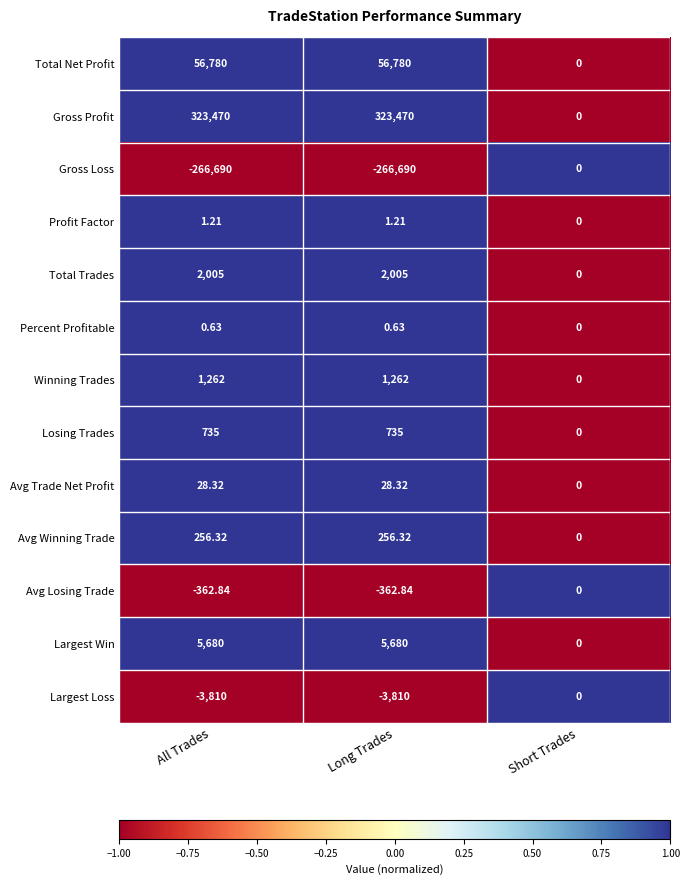

Is the value of Largest Loss at All Trades greater than the value of Winning Trades at Long Trades?

No